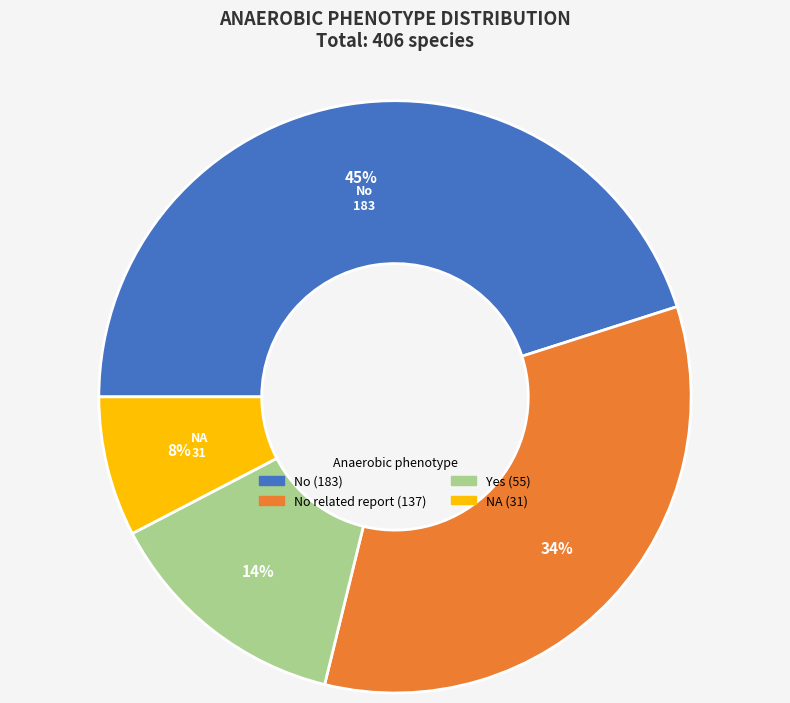

Does any single category account for the majority?

No